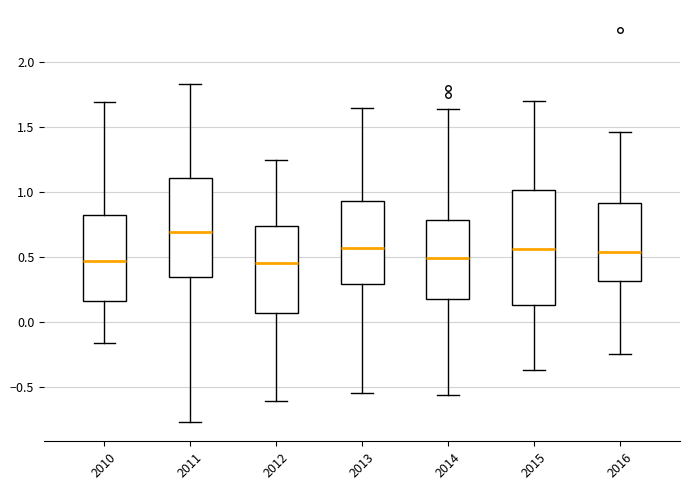

Where does the median line of the box at x = 2015 sit on the y-axis? The values are not printed on the chart, so give them approximately, as read against the axis.

0.55